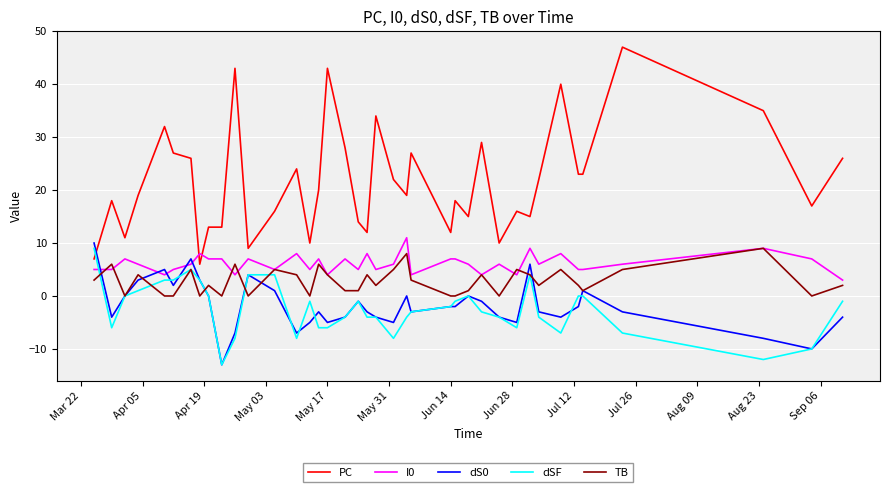

What is the minimum value shown in the chart?

-13